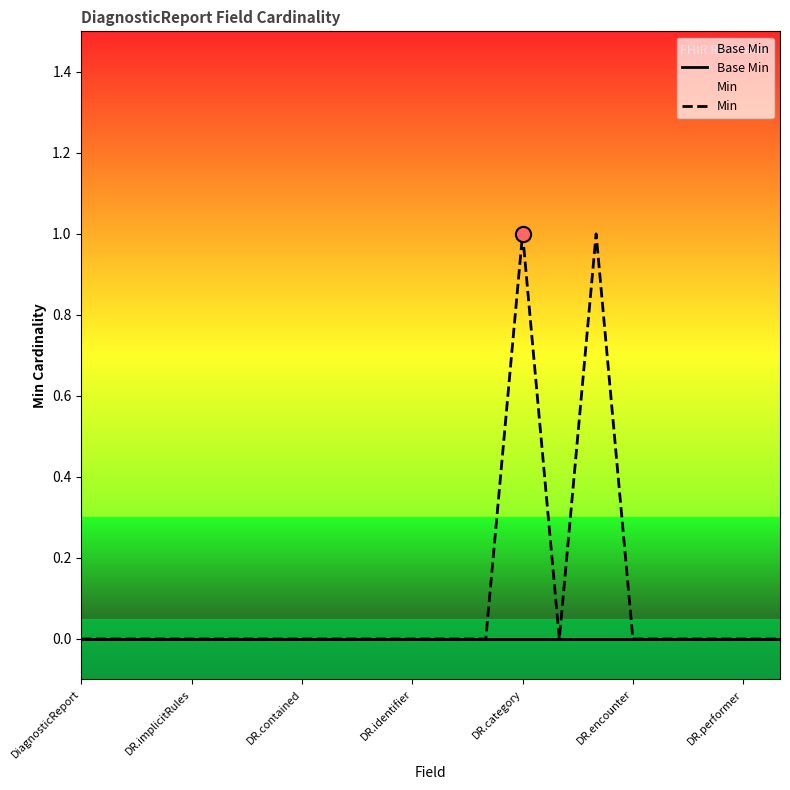

Is the value of Base Min at 8 greater than the value of Min at 16?

No